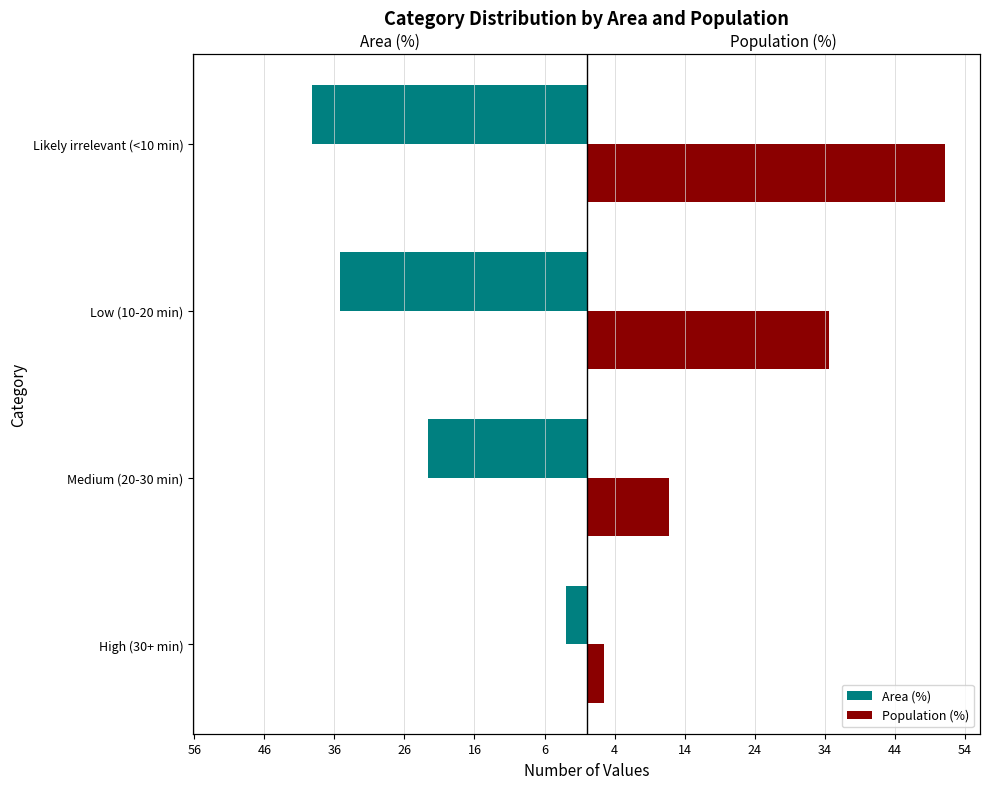

Which series changed the most between Low (10-20 min) and Likely irrelevant (<10 min)?

Population (%)